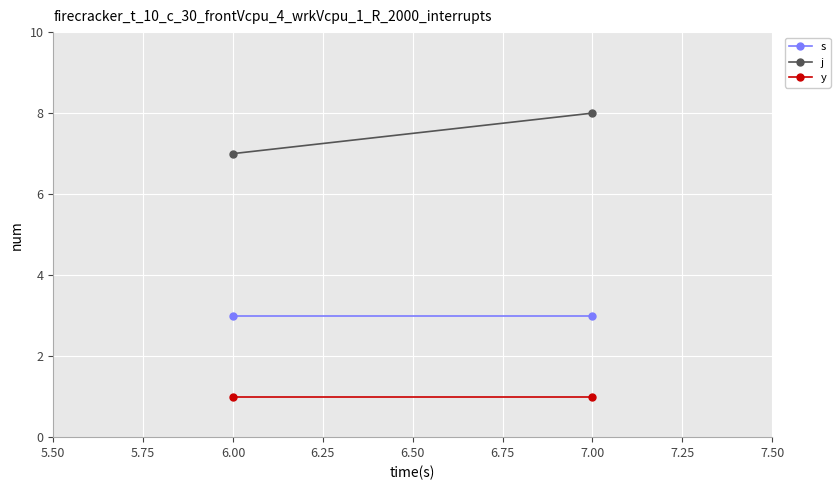

True or false: s has a value of 5 at 6.00.

False